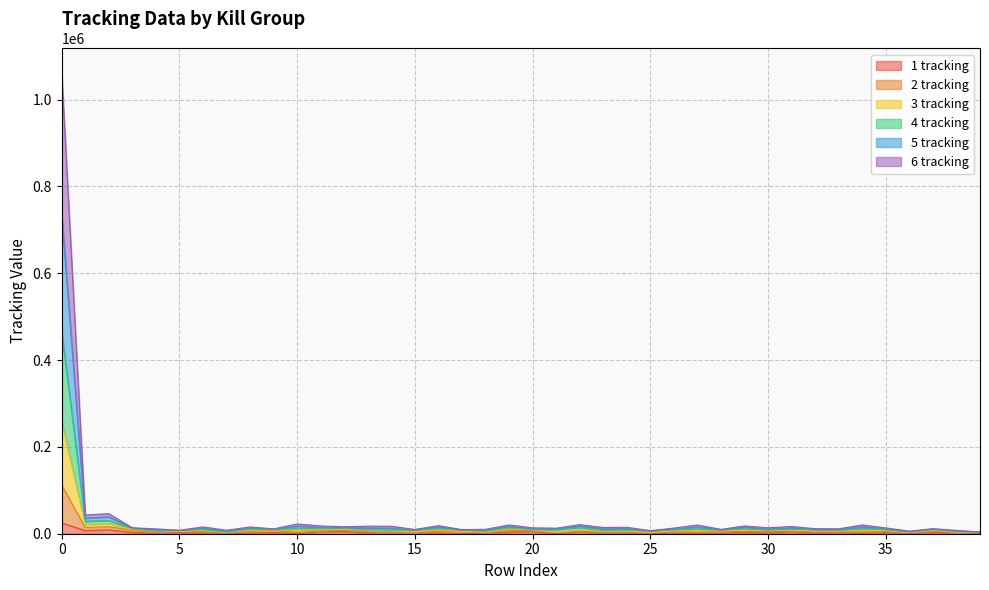

How many values in the 6 tracking series exceed 4869?

19